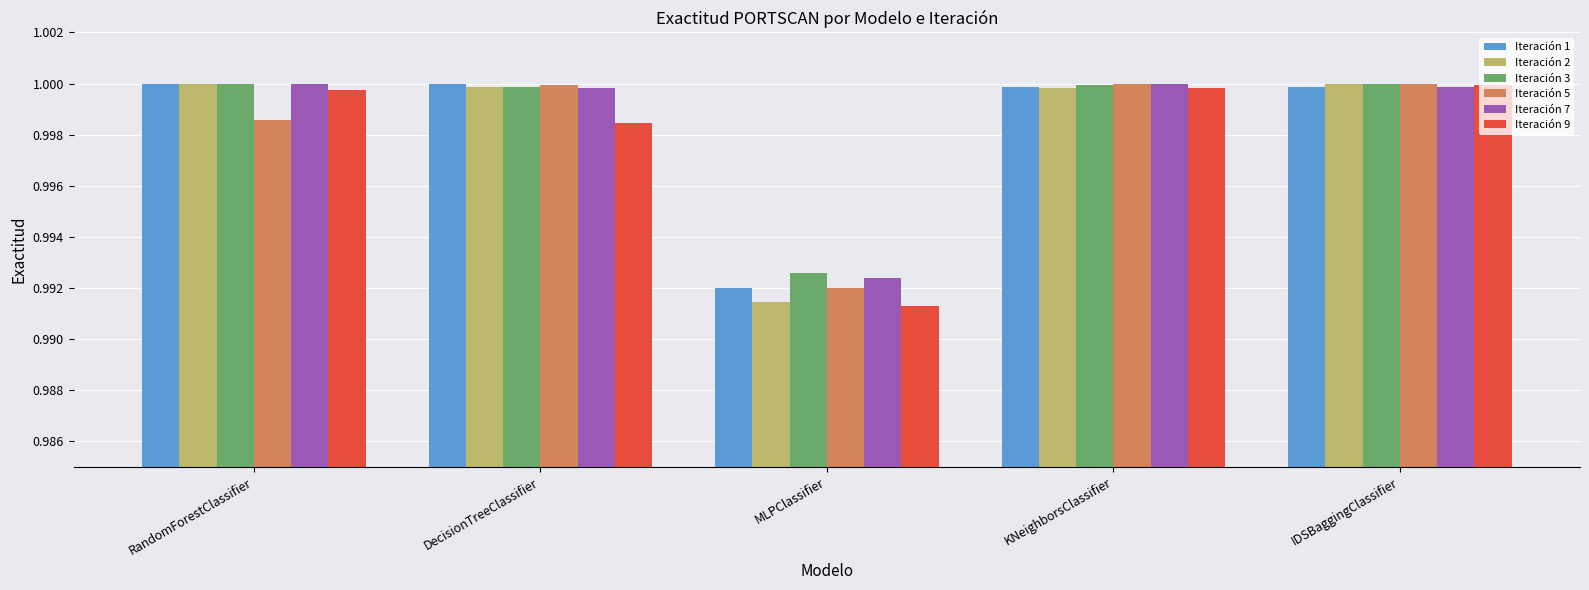

At which label is Iteración 2 closest to 0?

MLPClassifier